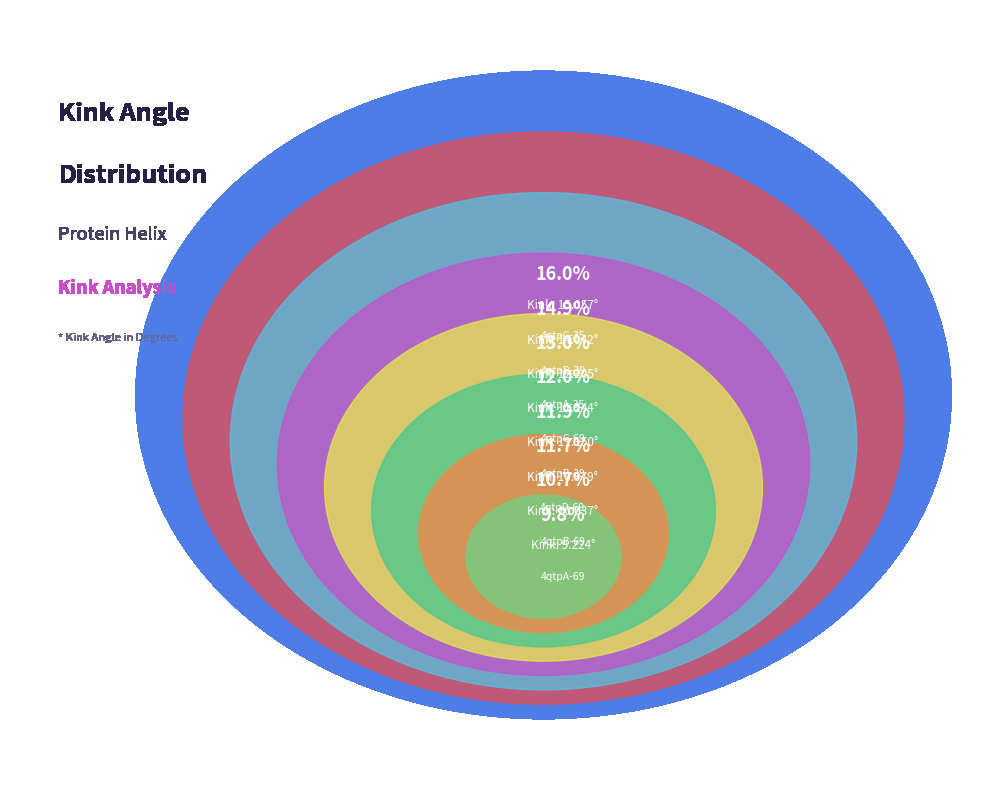

What portion of the pie excludes 4qtpD-39?

85.1%